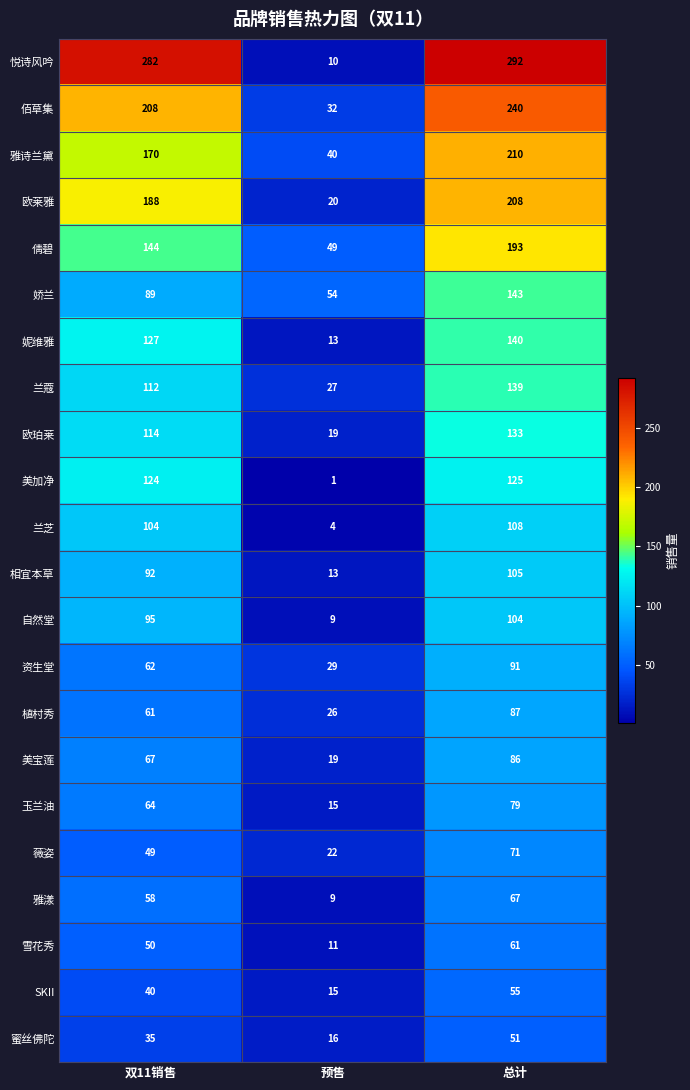

List the series in order of their peak value, lowest first.

蜜丝佛陀, SKII, 雪花秀, 雅漾, 薇姿, 玉兰油, 美宝莲, 植村秀, 资生堂, 自然堂, 相宜本草, 兰芝, 美加净, 欧珀莱, 兰蔻, 妮维雅, 娇兰, 倩碧, 欧莱雅, 雅诗兰黛, 佰草集, 悦诗风吟